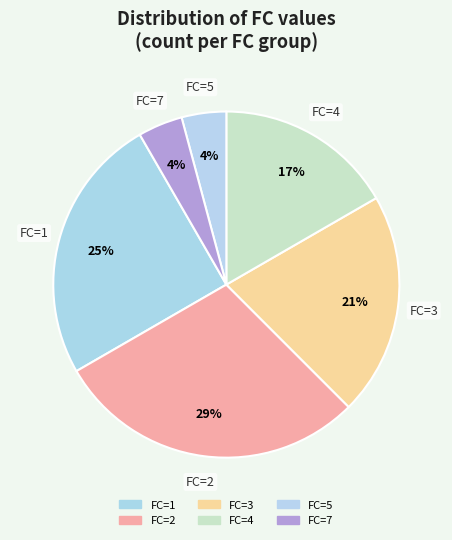

Is there any slice that represents more than half of the pie?

No